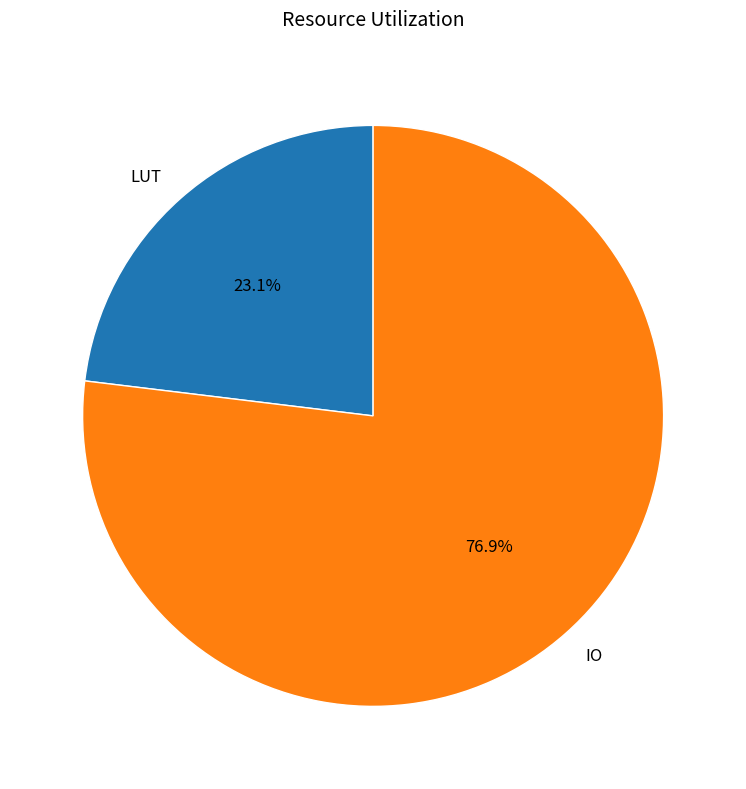

Which has a higher value, LUT or IO?

IO